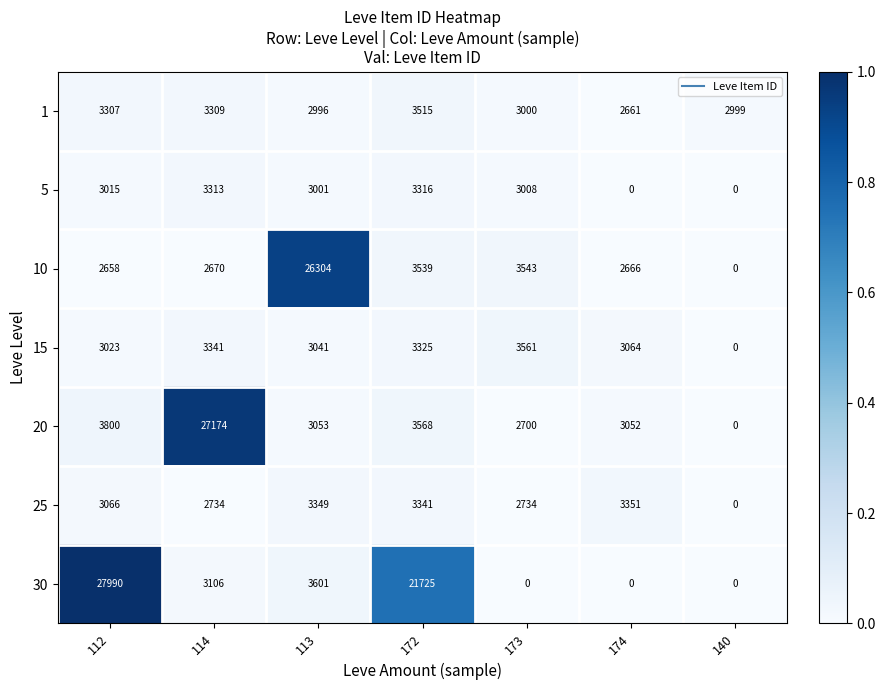

At 112, list the series in order from largest to smallest.

30, 20, 1, 25, 15, 5, 10